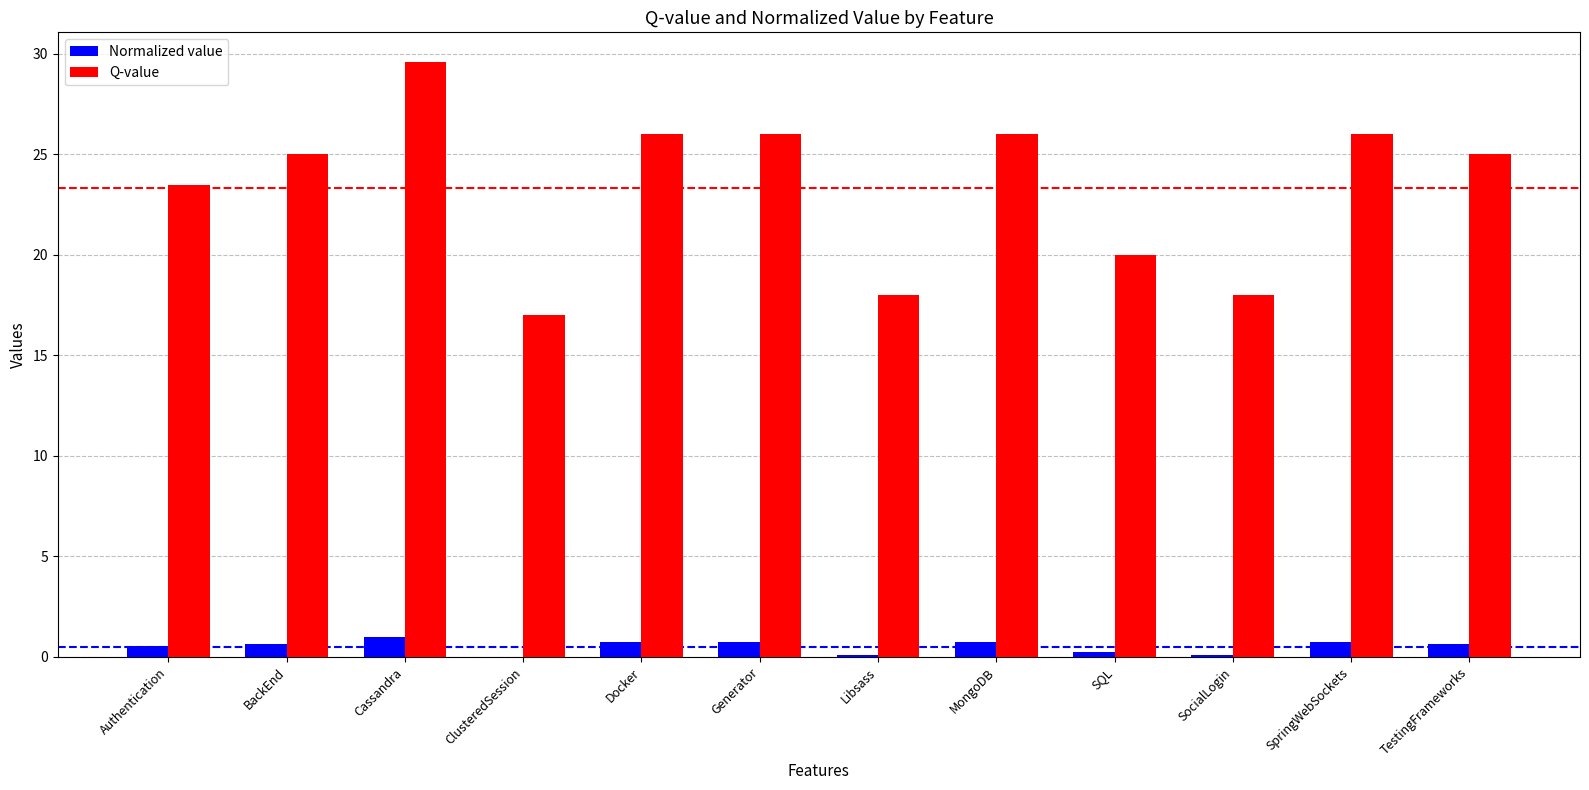

Is it true that Q-value equals 8.6 at Libsass?

False